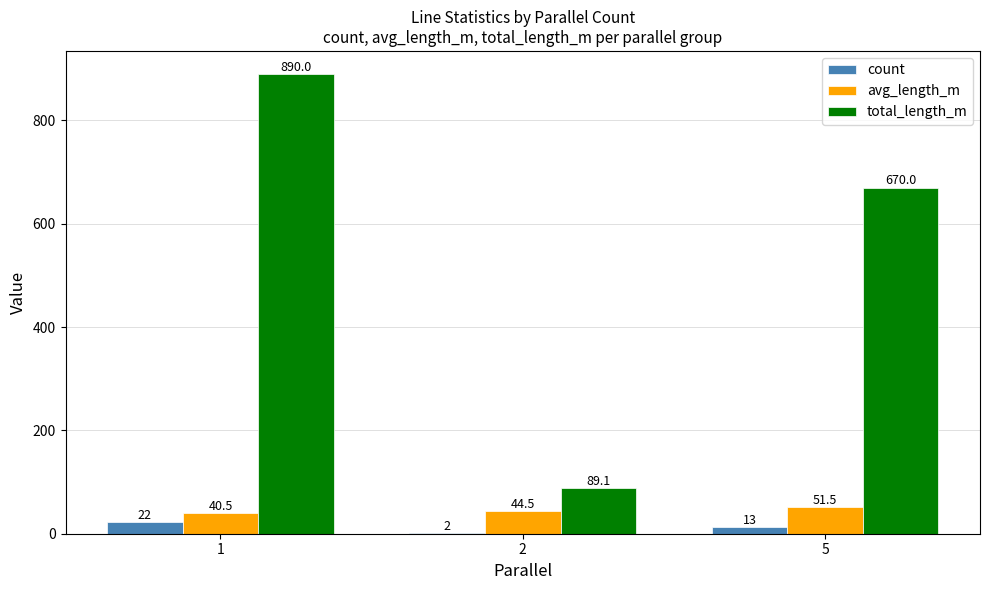

Which series has the largest range (max minus min)?

total_length_m